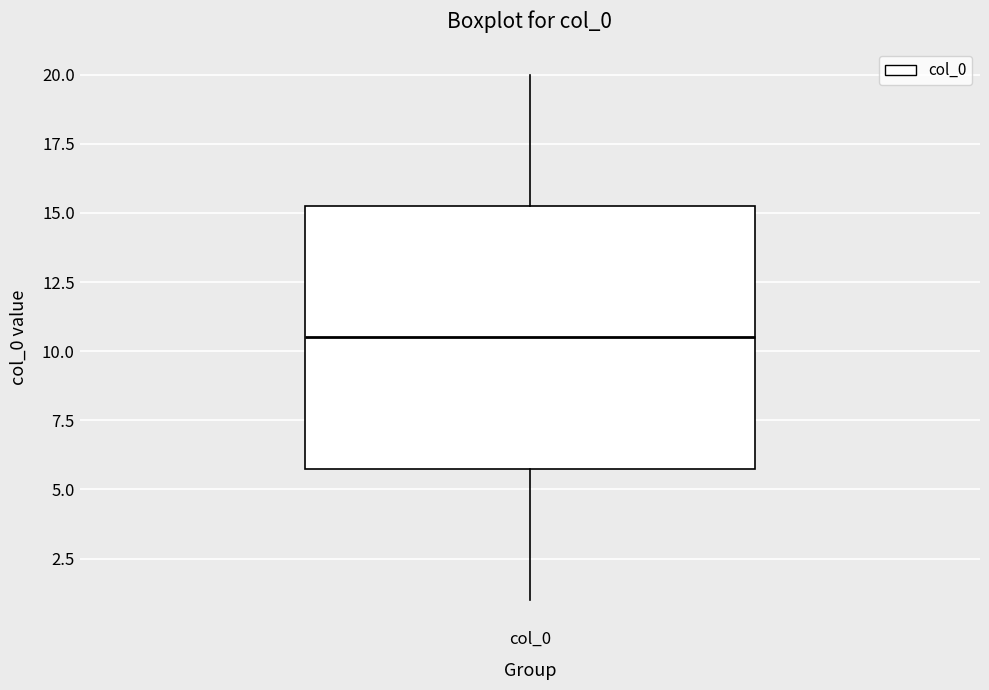

Where does the upper whisker of the box for col_0 end on the y-axis? The values are not printed on the chart, so give them approximately, as read against the axis.

20.0